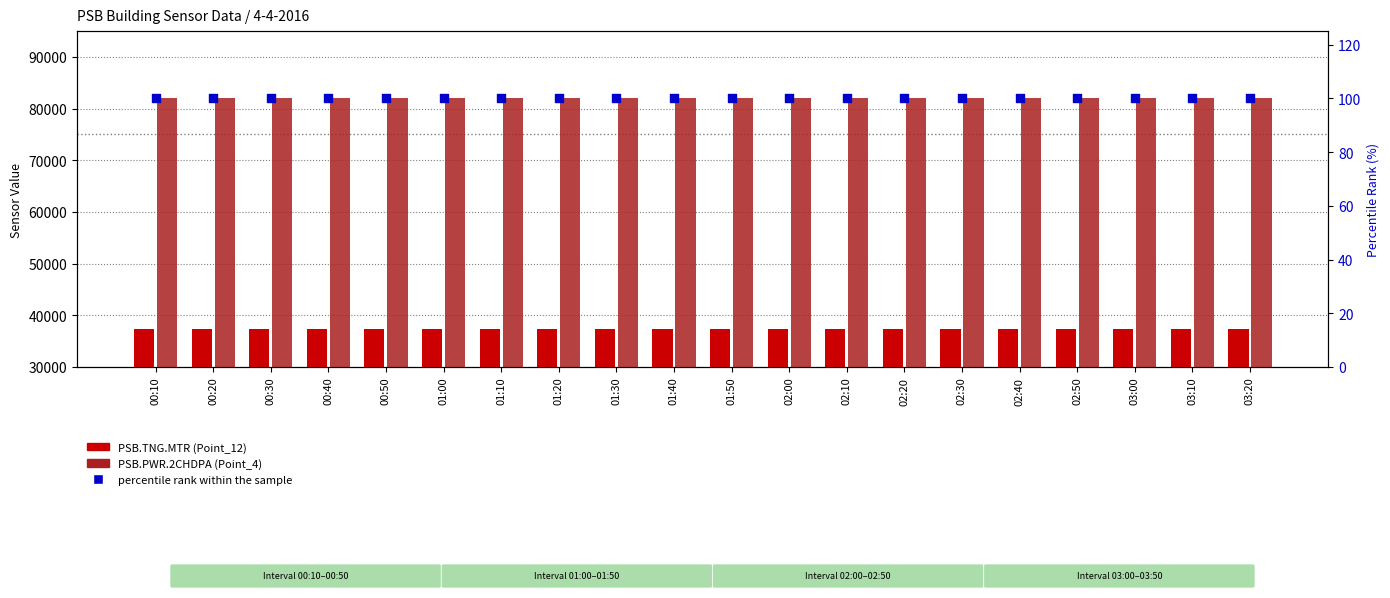

Is the value of Point_4 (PSB.PWR.2CHDPA) at 01:00 greater than the value of percentile rank within the sample at 03:10?

Yes